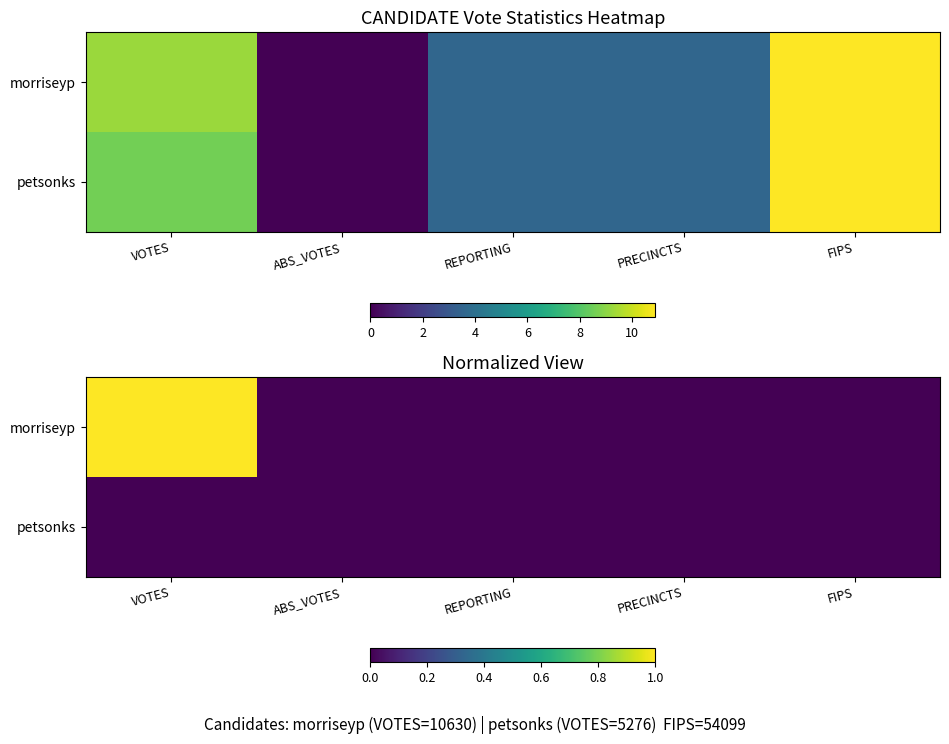

Which category has the highest value in the petsonks series?

VOTES